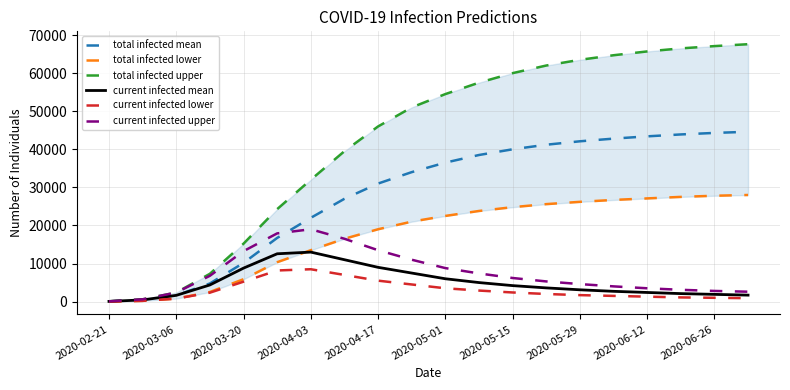

Which series has the largest total across all categories?

total infected upper